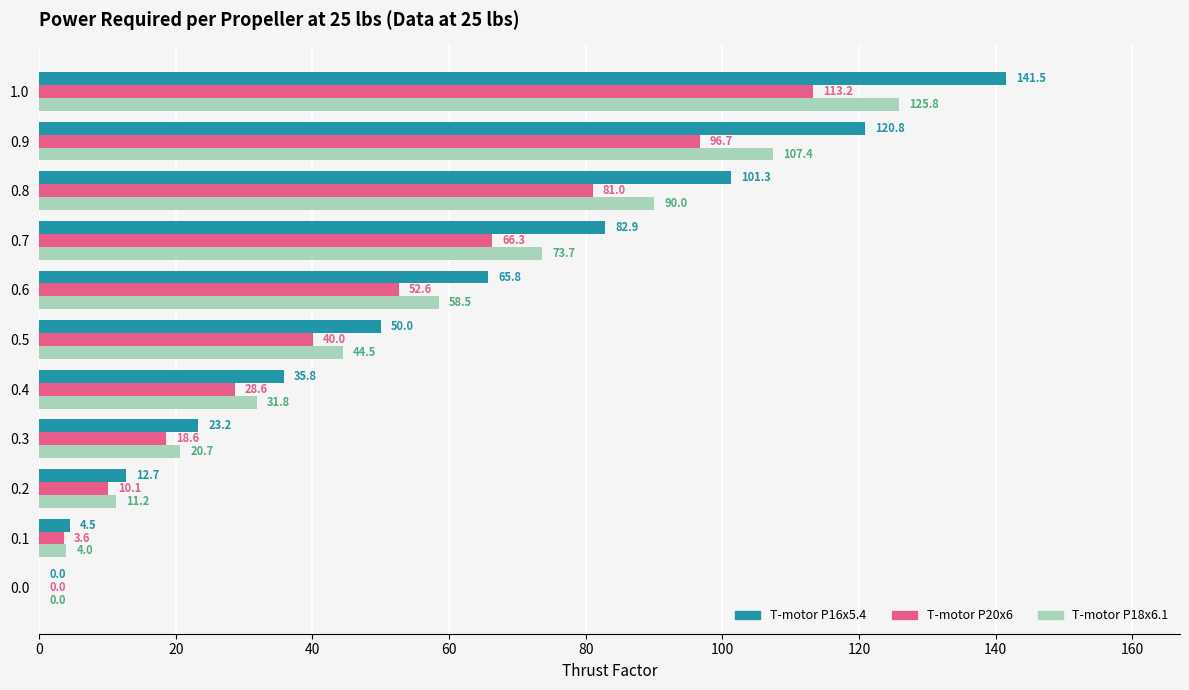

Is it true that T-motor P16x5.4 equals 49.2 at 0.0?

False